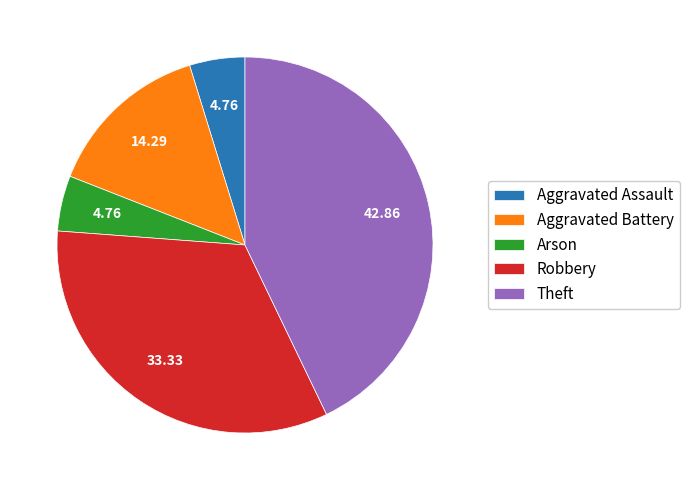

Combined, do Robbery and Theft account for over 50%?

Yes